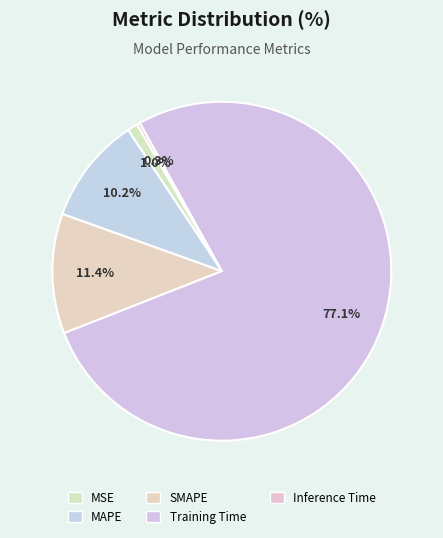

Is the sum of MAPE and SMAPE greater than half?

No